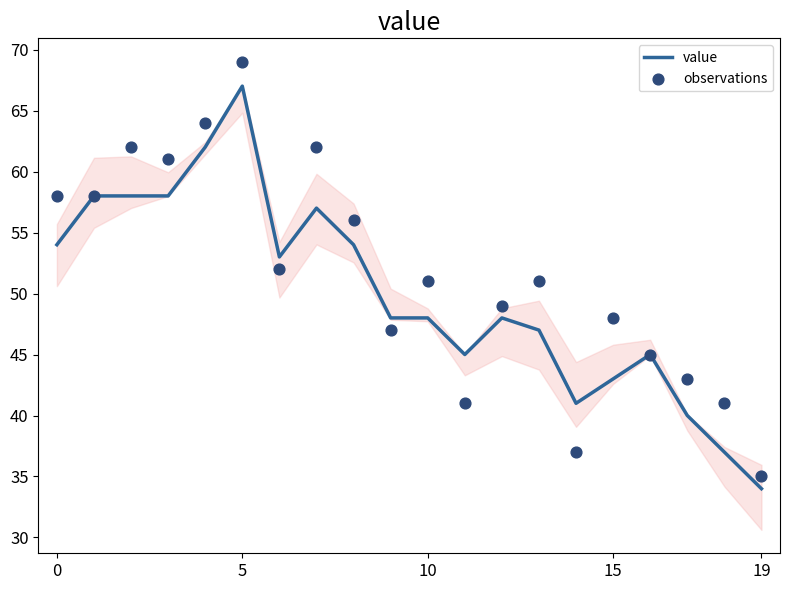

At how many categories does at least one series exceed 65?

1